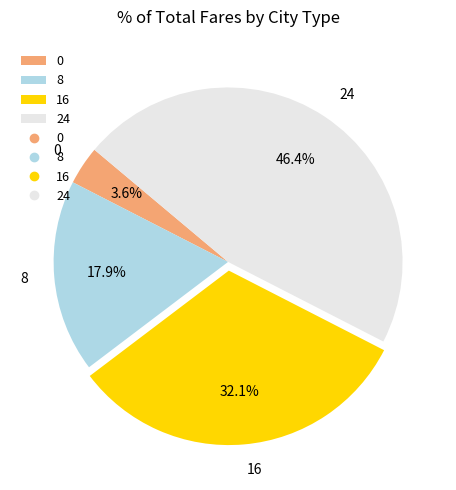

To the nearest percent, what is the difference between the 24 and 8 slice percentages?

29%